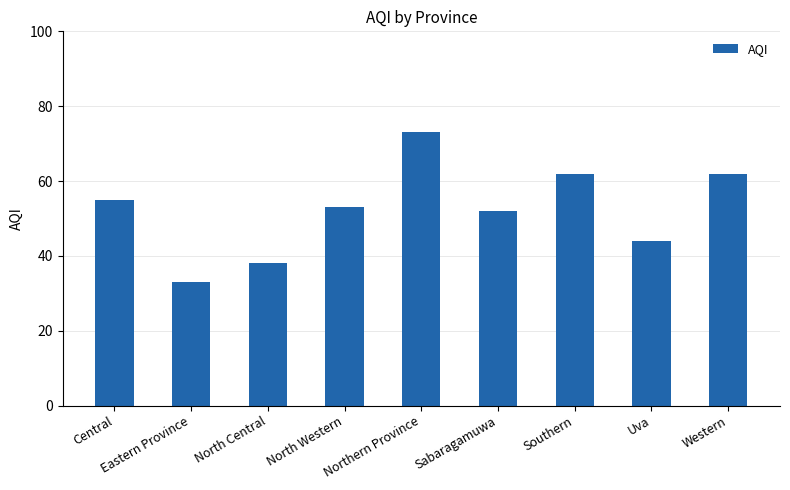

What is the minimum value shown in the chart?

33